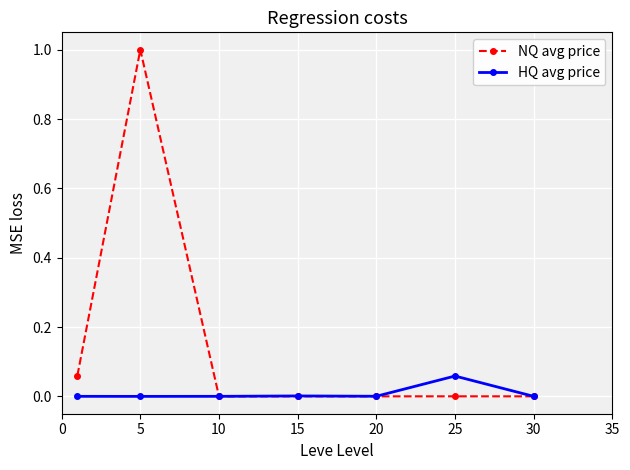

Which series has the widest spread of values?

NQ avg price